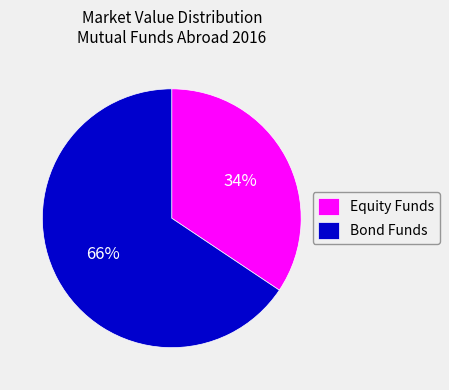

Is the sum of Bond Funds and Equity Funds greater than half?

Yes